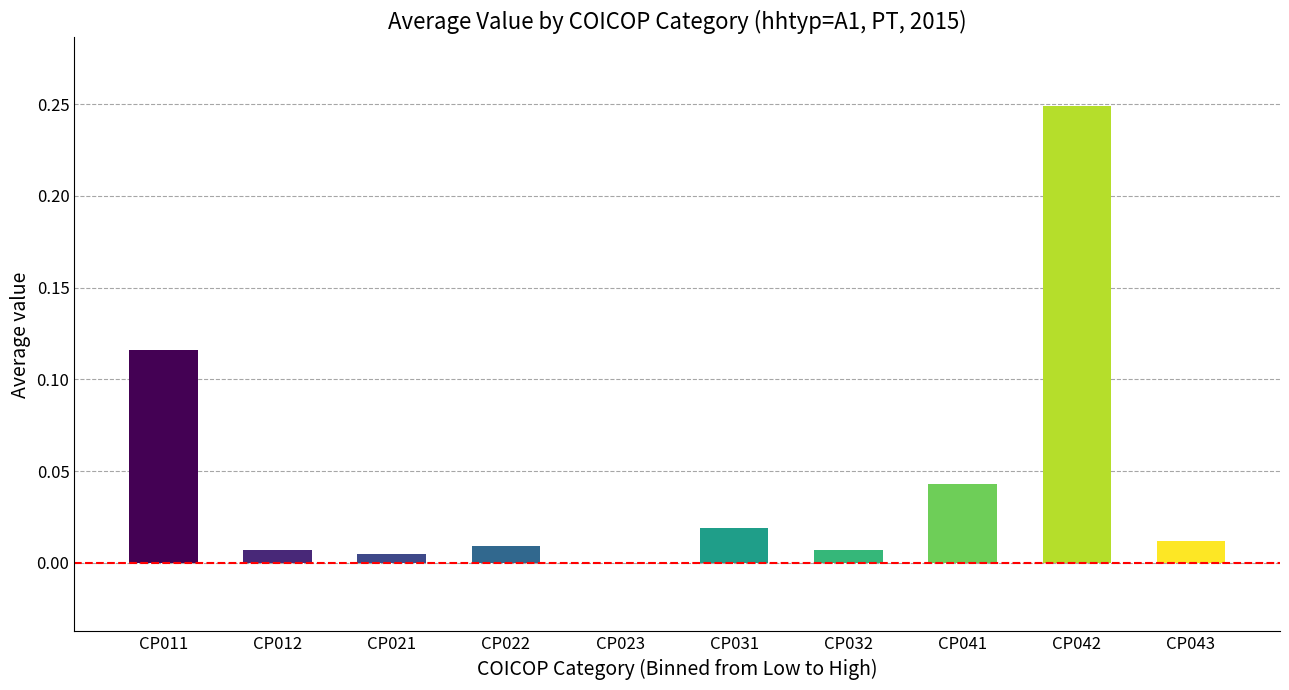

The value at CP041 is 0.1. True or false?

False